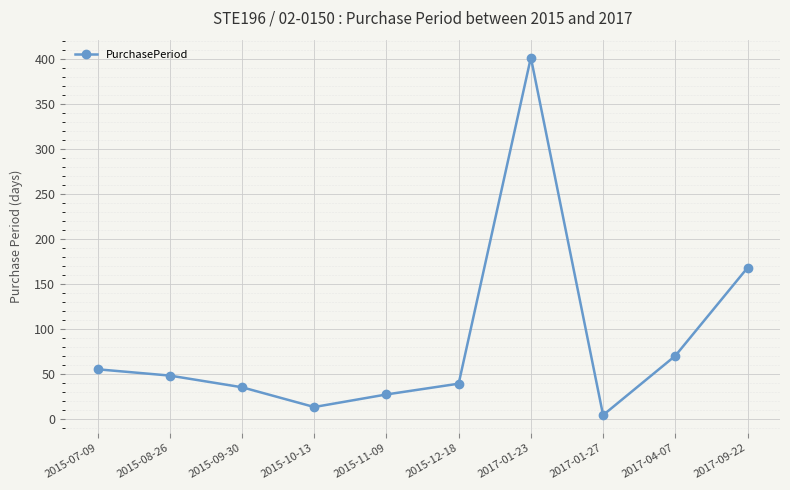

True or false: there are more than 0 points higher than both neighbors.

True